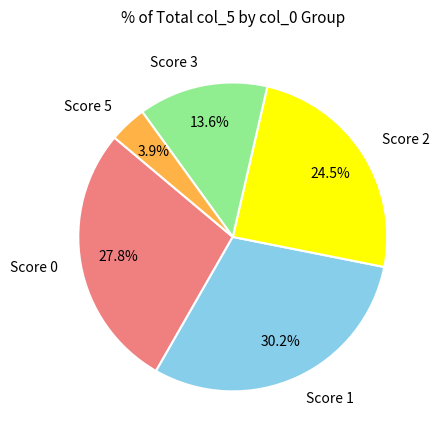

How much of the chart is everything except Score 5?

96.1%